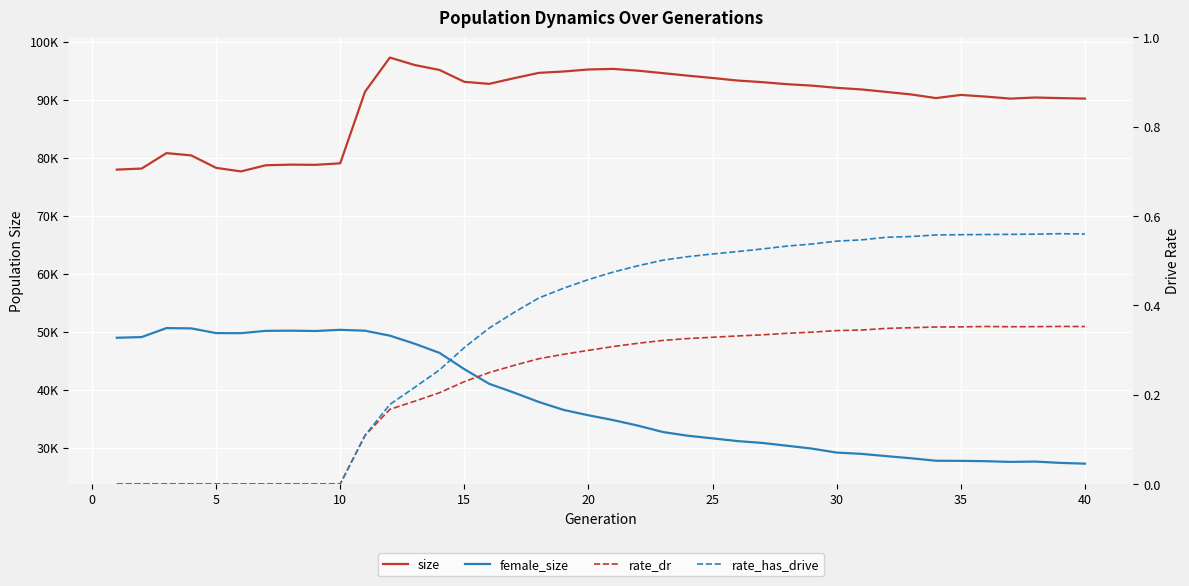

True or false: rate_dr and female_size intersect in this chart.

False